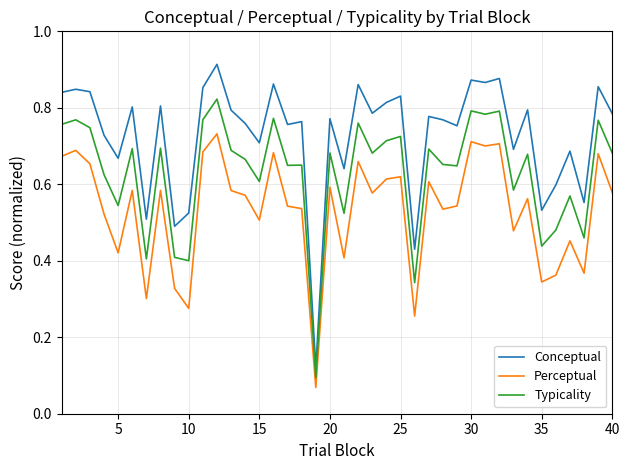

Which series has the largest total across all categories?

Conceptual